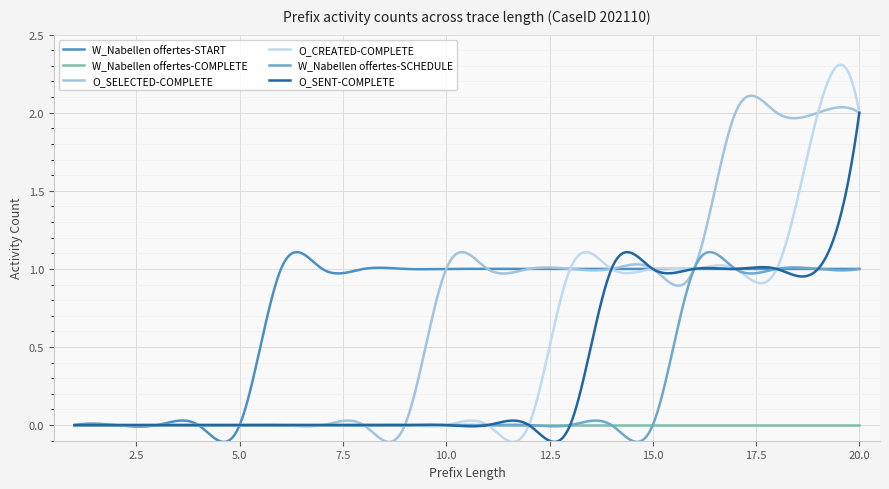

Which series has the widest spread of values?

O_CREATED-COMPLETE